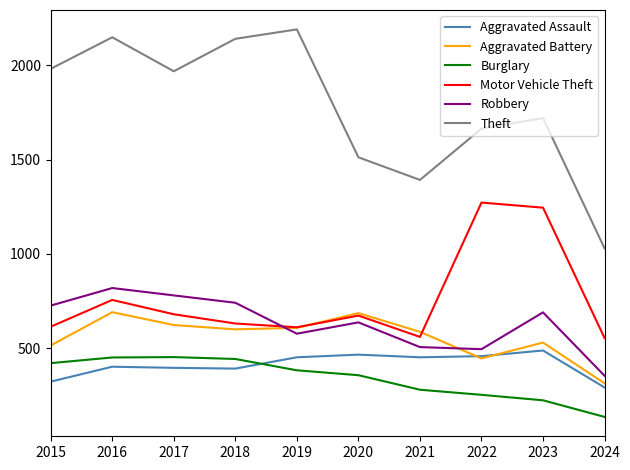

Which series has the largest total across all categories?

Theft